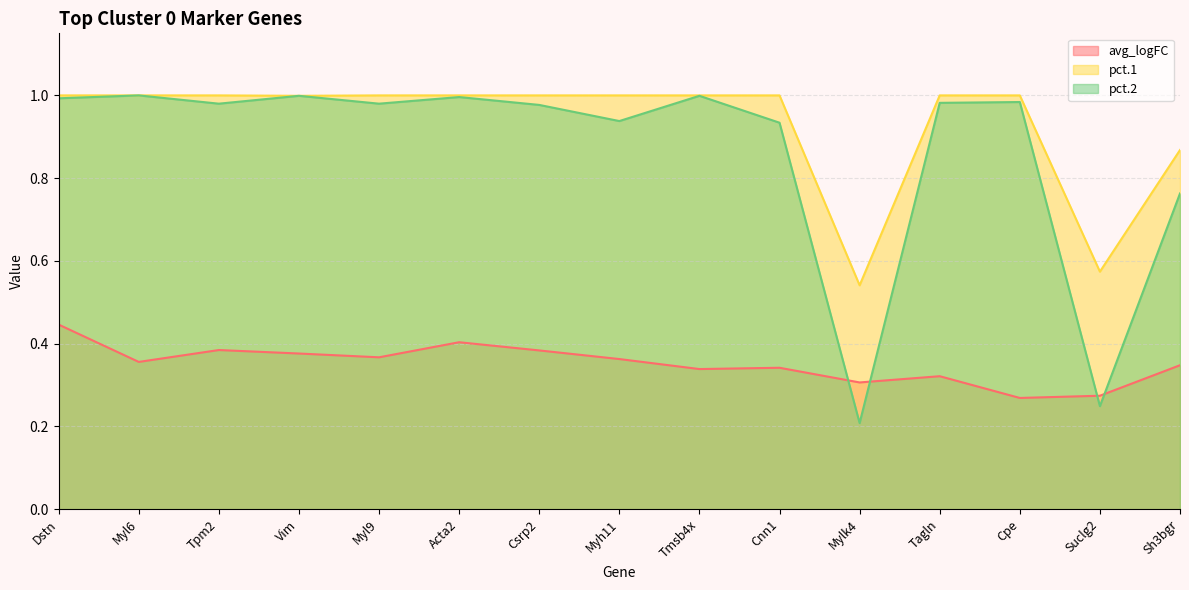

What is the total value across all series at Myl6?

2.4